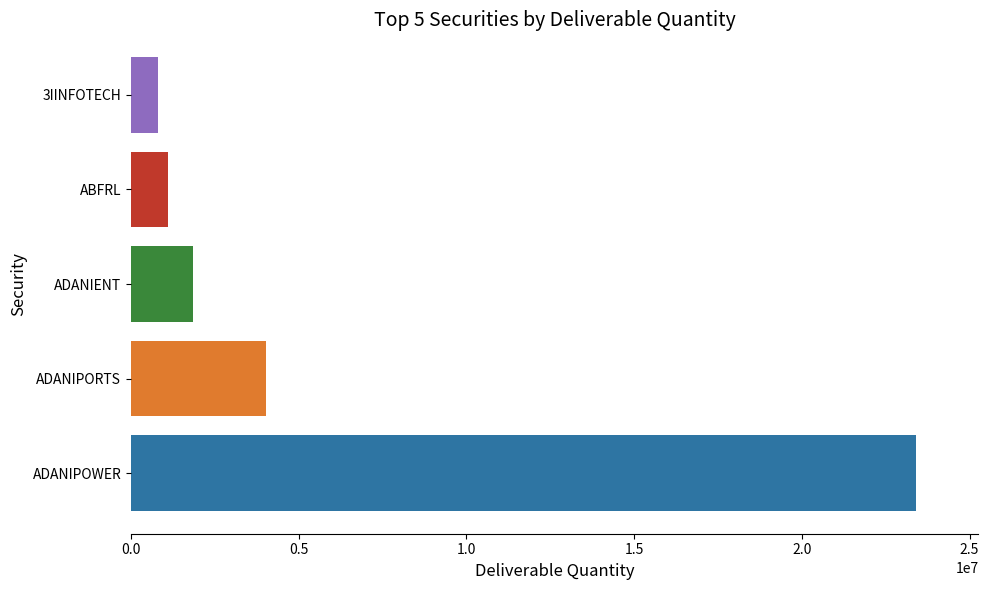

How many bars are there in total?

5